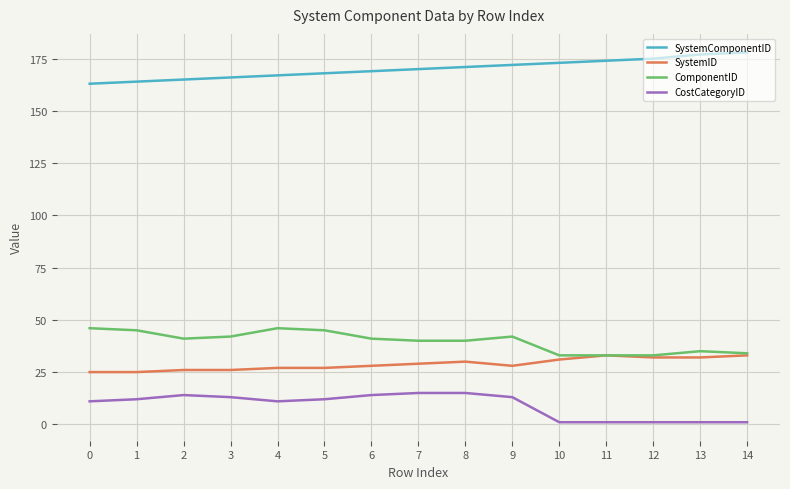

True or false: CostCategoryID has a value of 1 at 13.

True